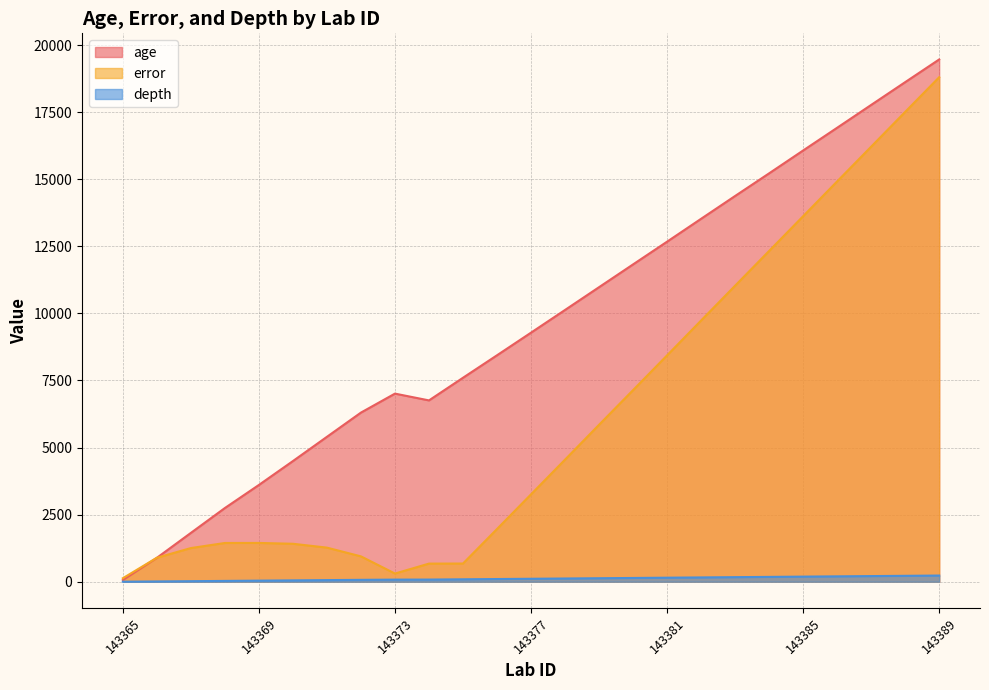

What is the difference between the second highest and second lowest values in the depth series?

210.0